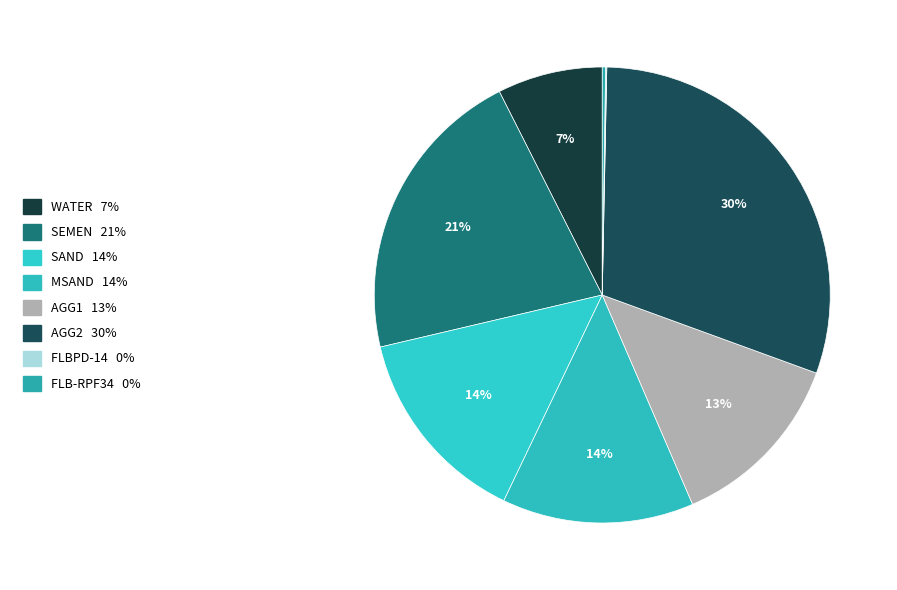

What percentage do FLB-RPF34 and AGG2 together represent?

30.5%